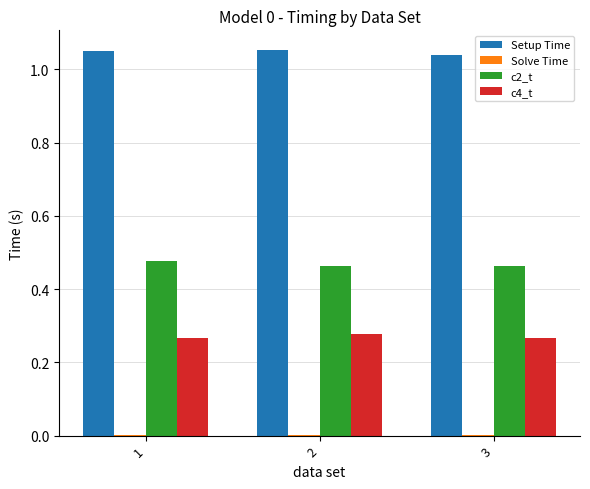

What is the sum of all c4_t values?

0.8